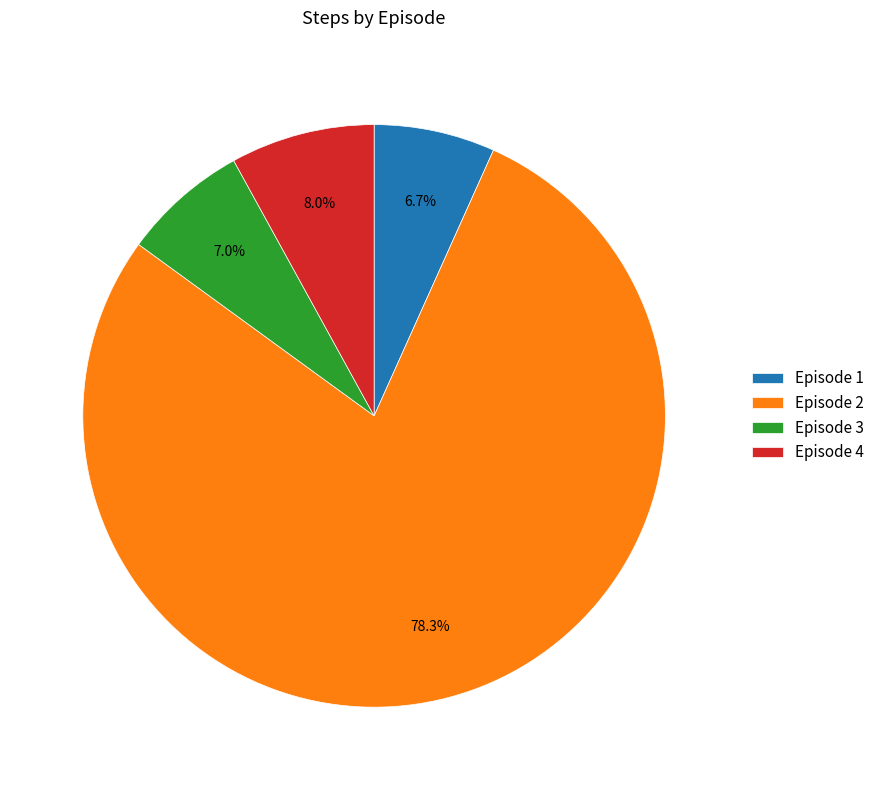

How many segments does this pie chart have?

4